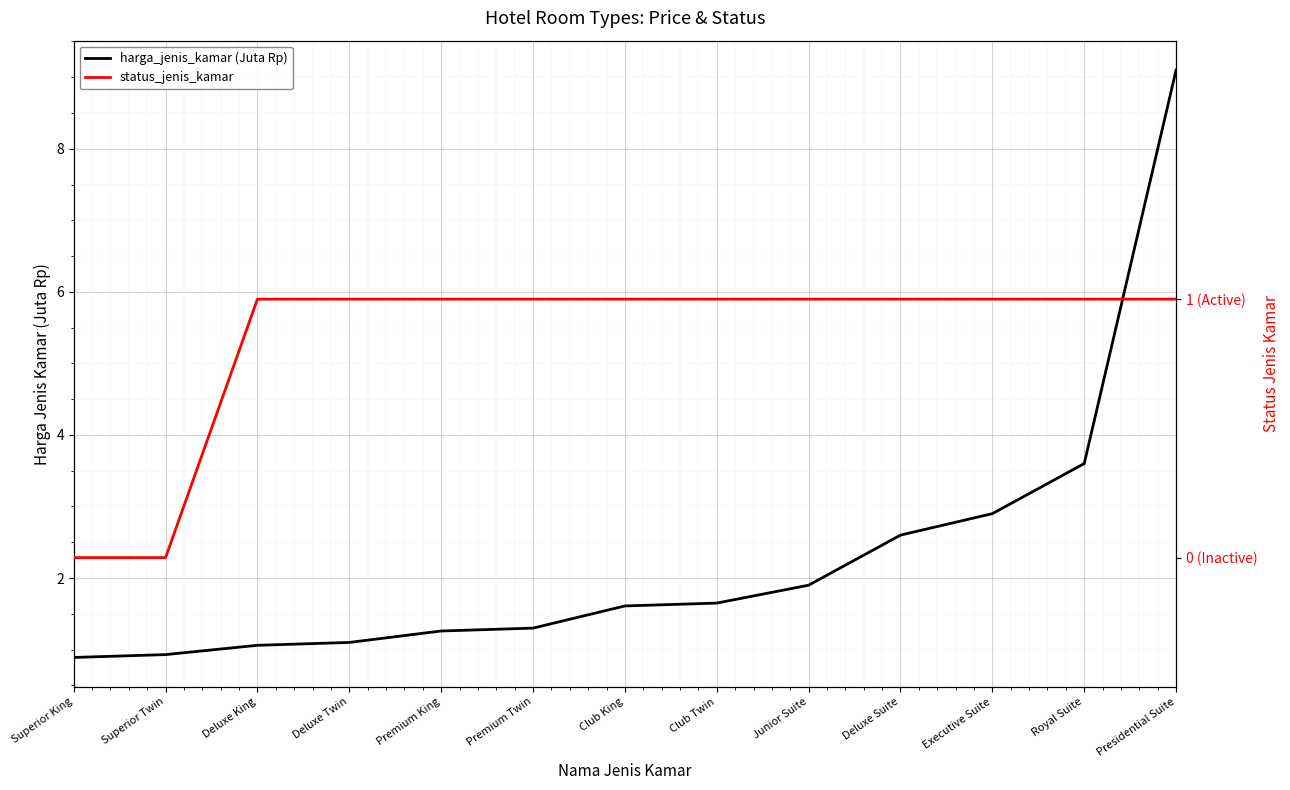

At which label does harga_jenis_kamar (Juta Rp) first exceed 1?

Deluxe King